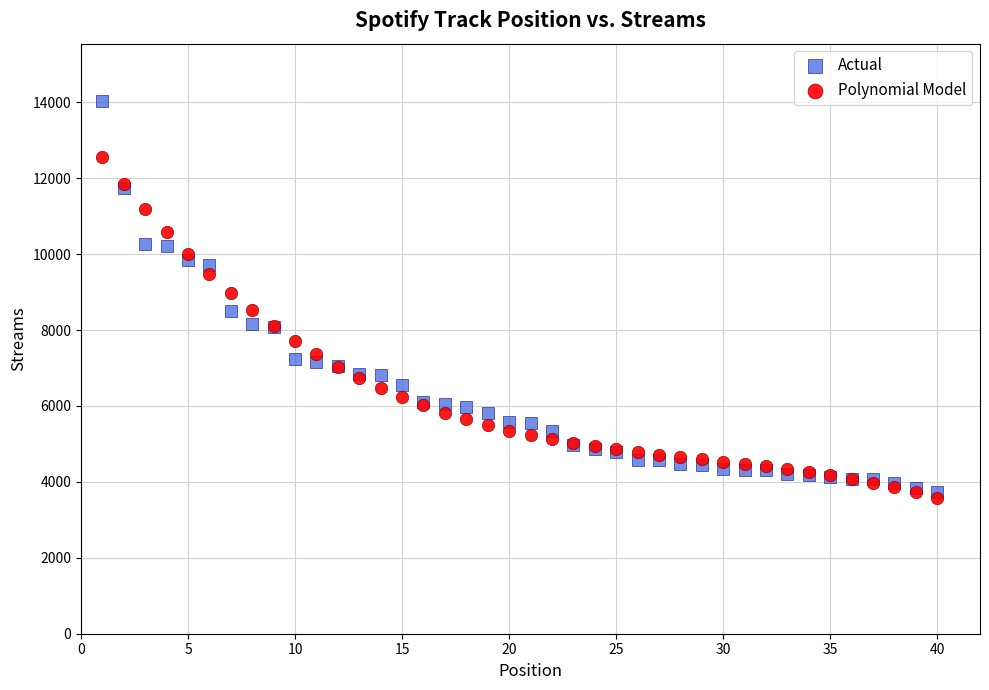

Which series contains the highest Y value?

Actual